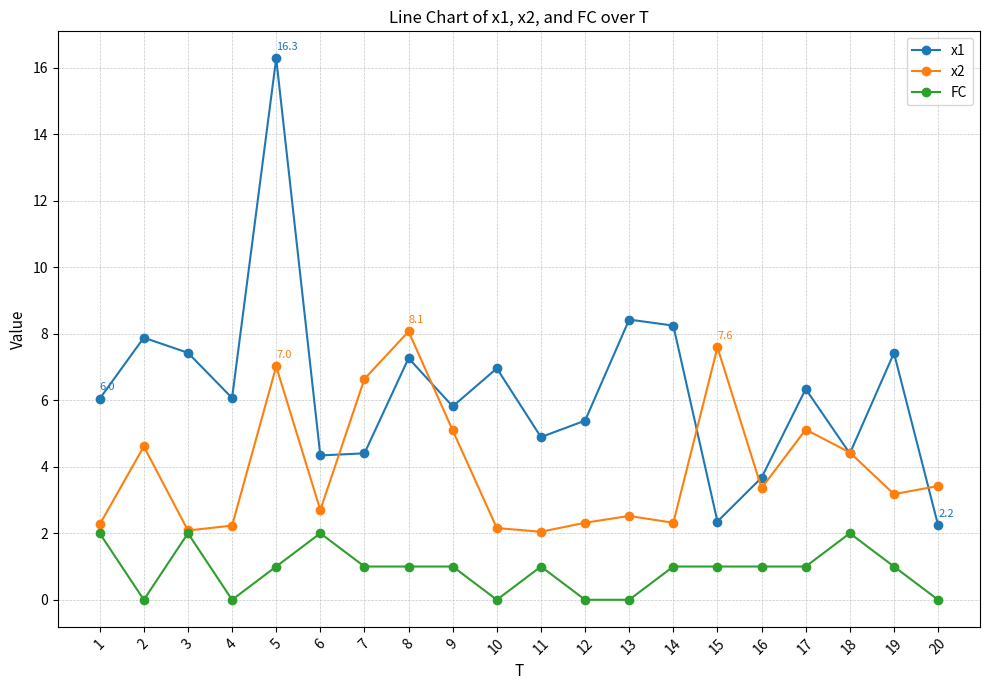

Which series has the widest spread of values?

x1